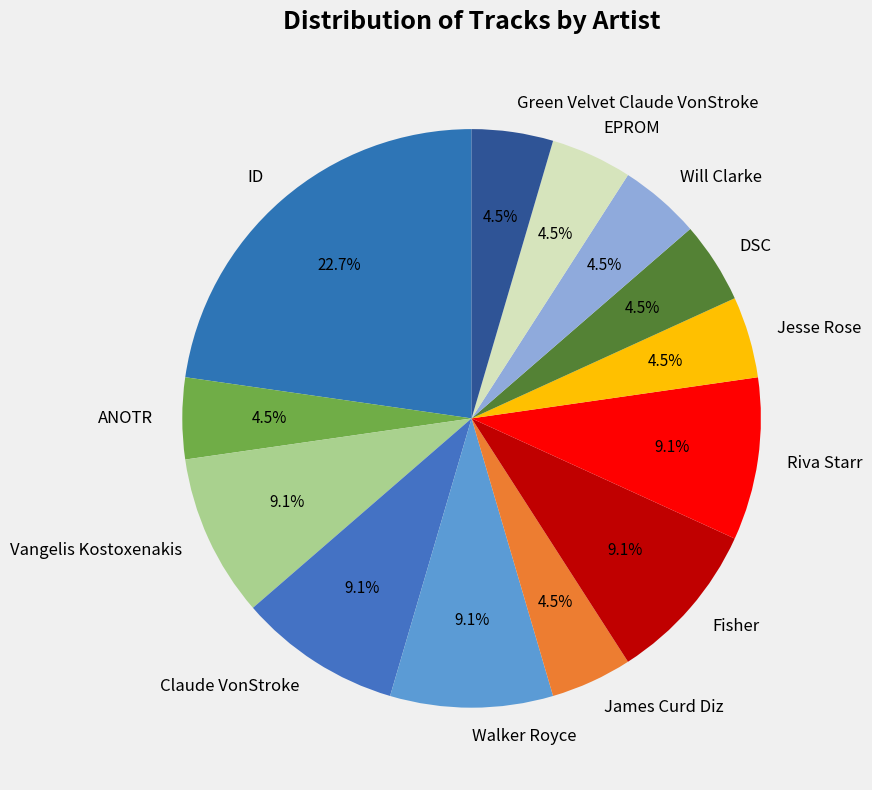

What portion of the pie excludes Vangelis Kostoxenakis?

90.9%